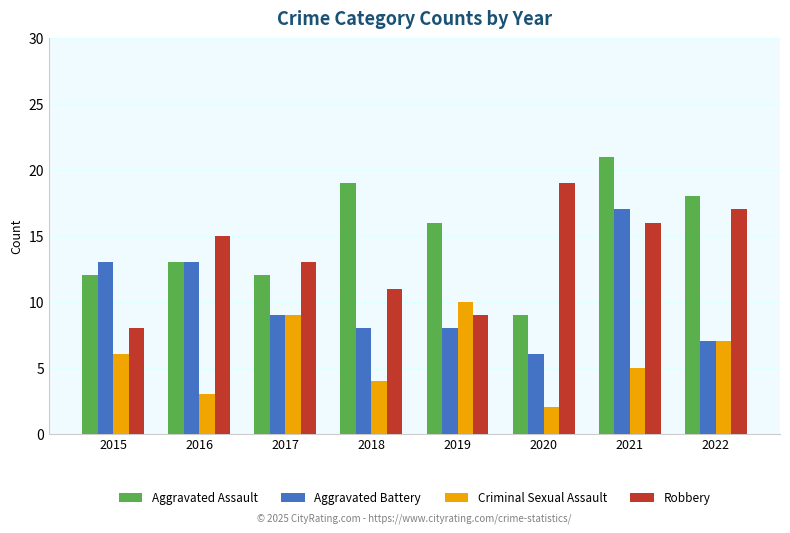

How many groups of bars are there?

8